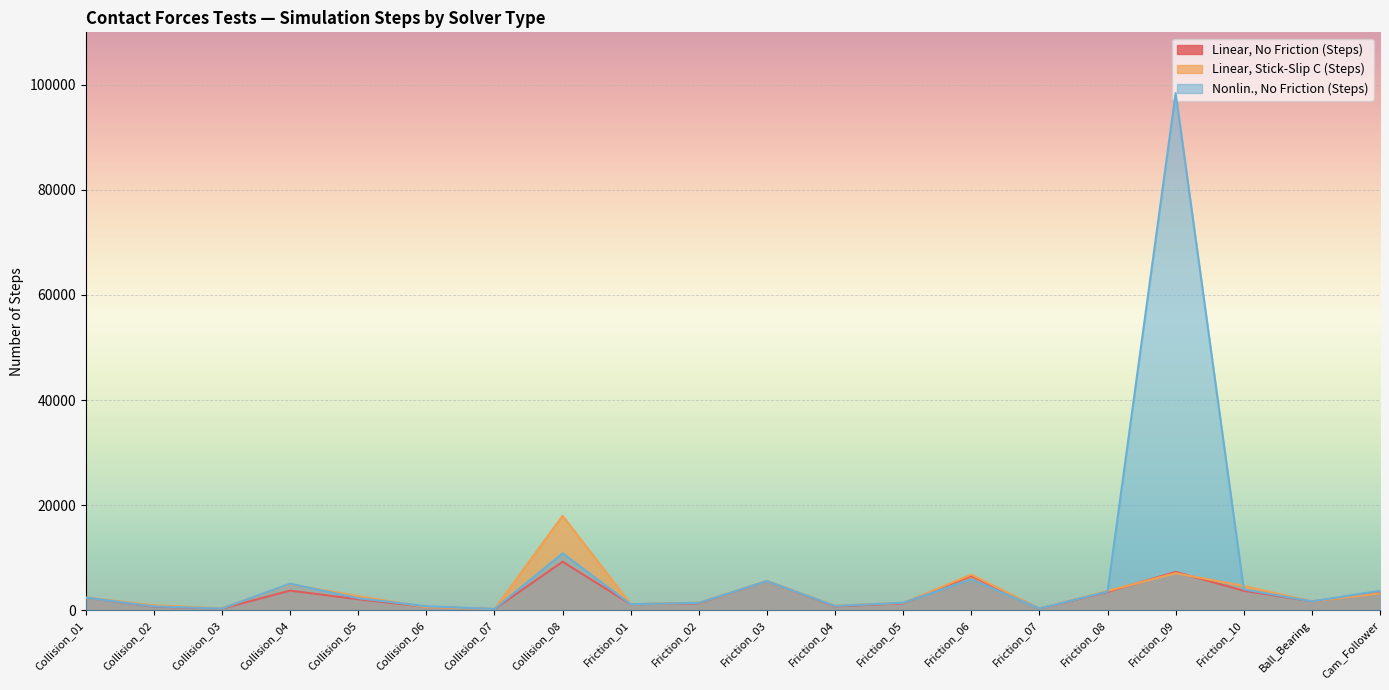

What is the value of the Nonlin., No Friction (Steps) point at the 17th from the left?

98449